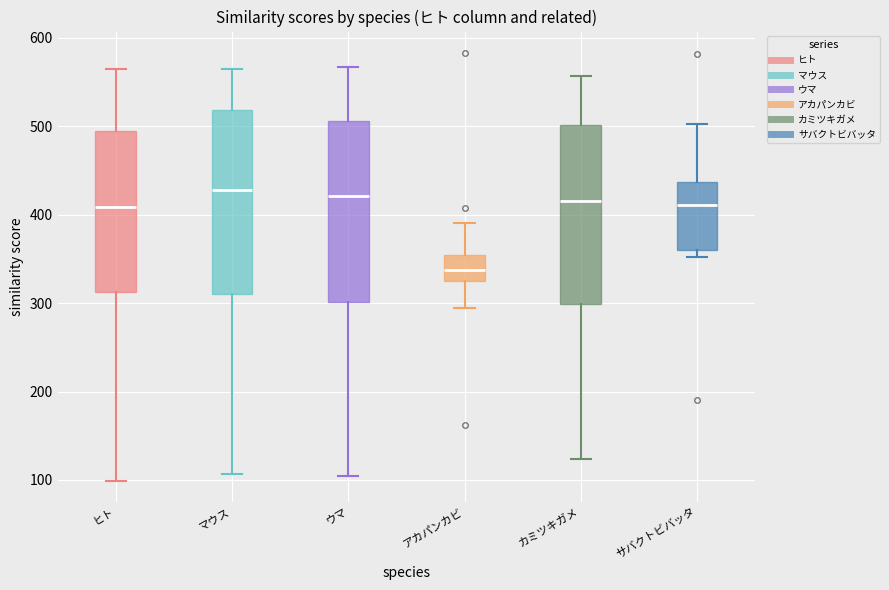

Which box has the lowest median line?

アカパンカビ